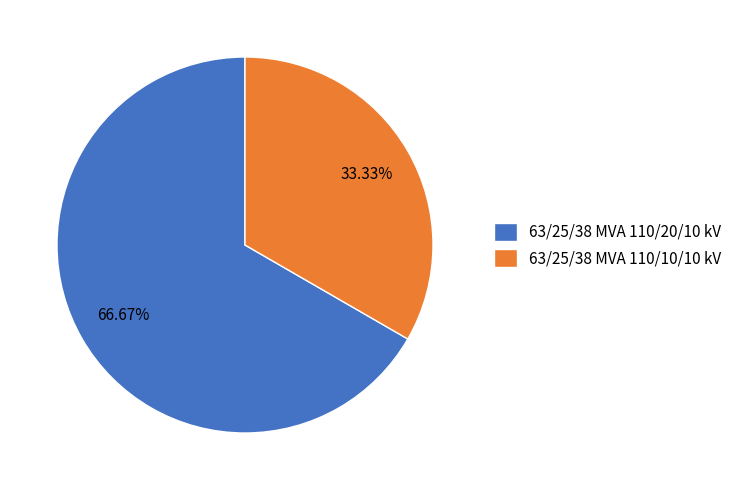

To the nearest percent, what is the average slice percentage?

50%